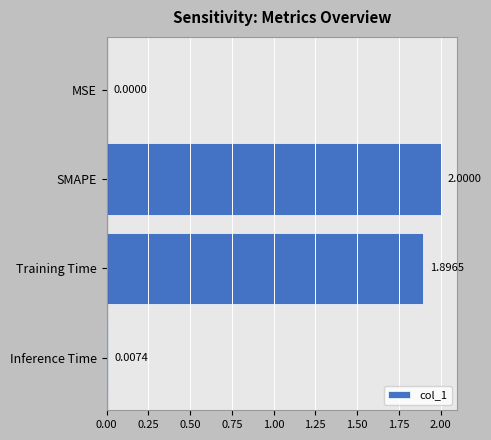

Which label corresponds to the largest value in the chart?

SMAPE